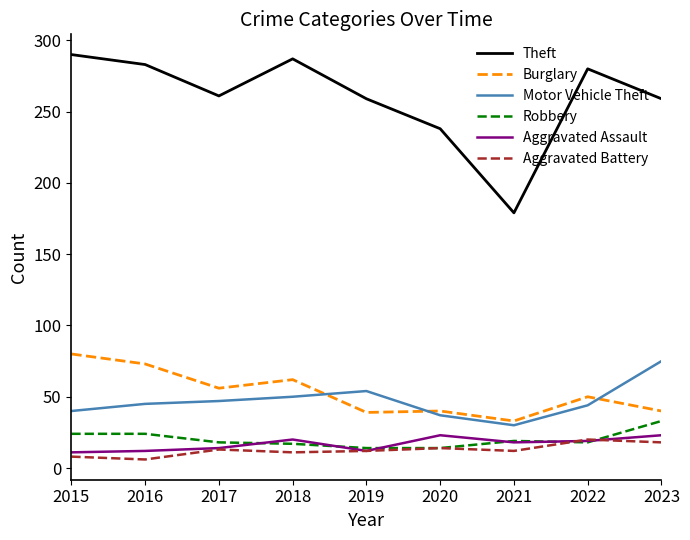

True or false: Aggravated Assault and Motor Vehicle Theft cross at least once.

False